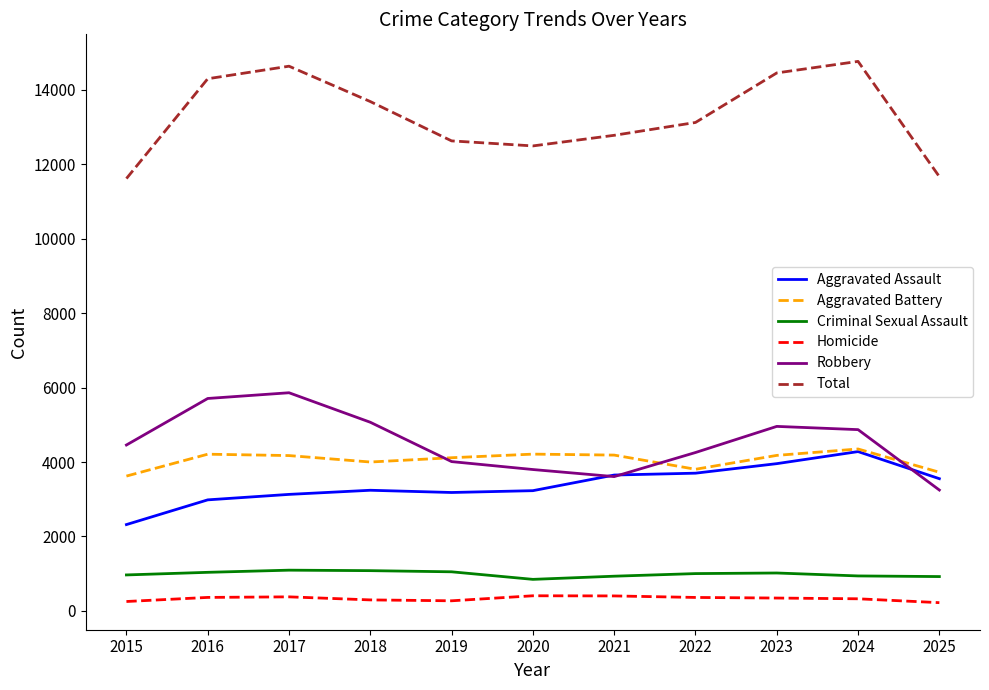

True or false: Total has a value of 18744 at 2018.

False